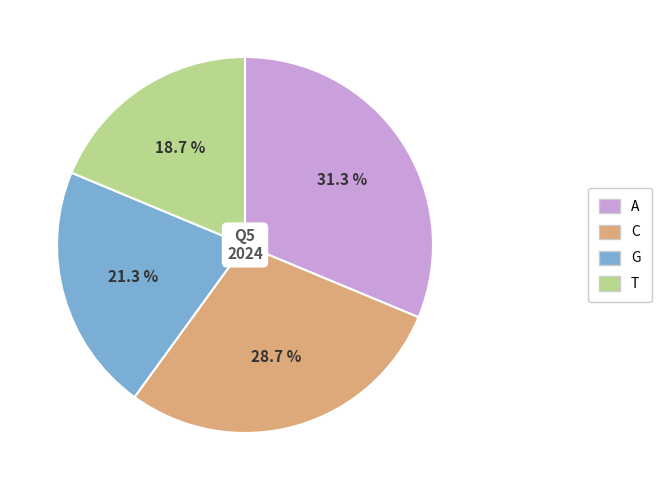

Between T and C, which is larger?

C